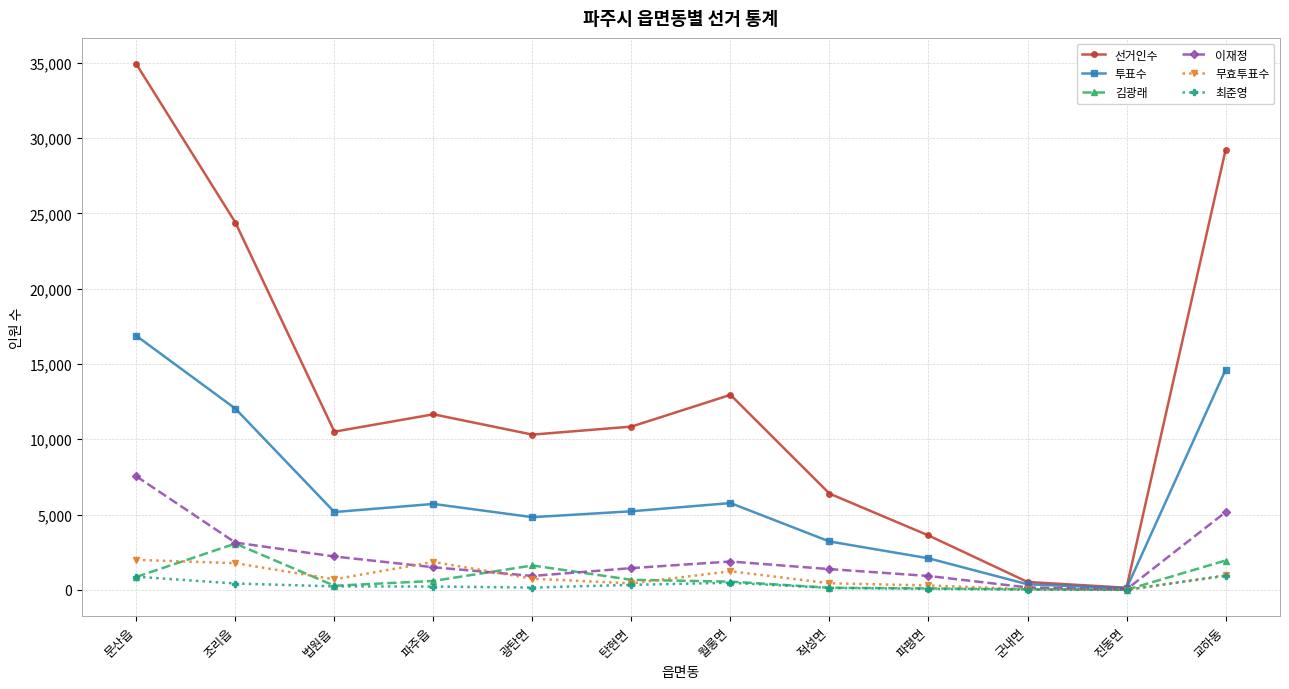

The 선거인수 series shows 9222 at 적성면. True or false?

False